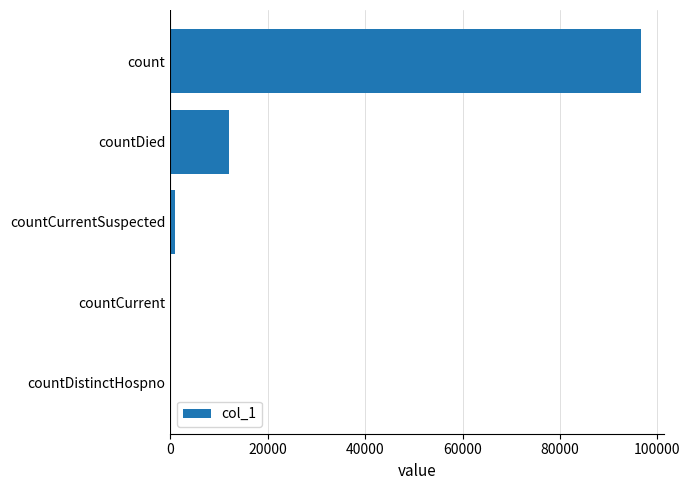

Reading bottom to top, list all the values displayed in this chart.

countDistinctHospno=0	countCurrent=0	countCurrentSuspected=943	countDied=11982	count=96556